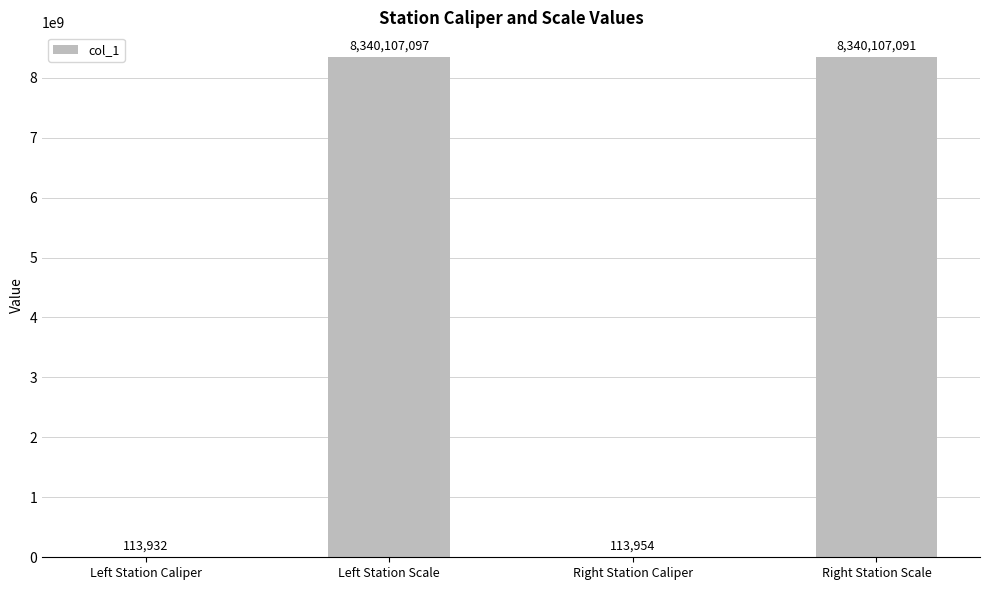

Count the number of categories in the chart.

4